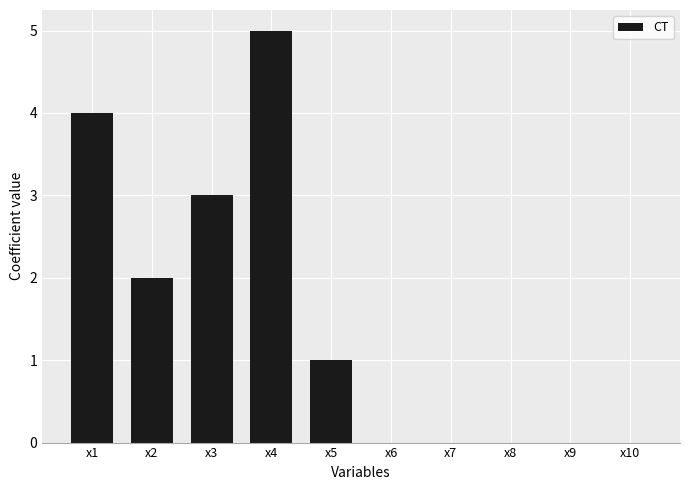

What is the sum of all values?

15